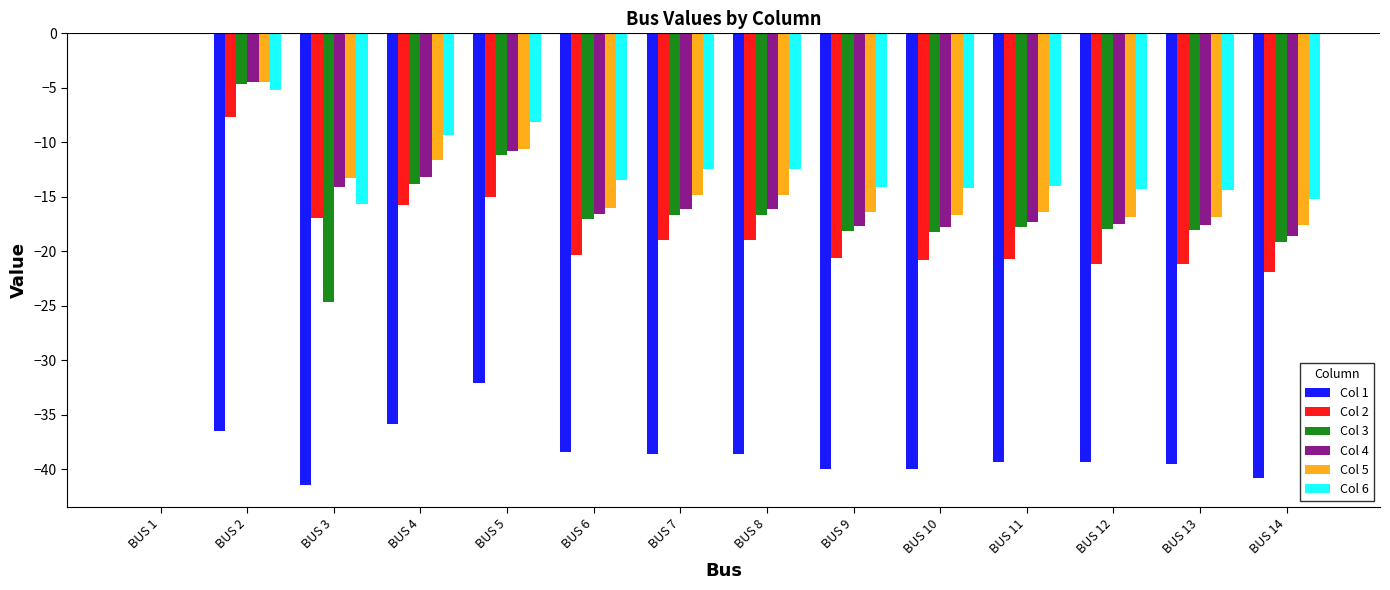

Where is Col 2 nearest to the value -10?

BUS 2